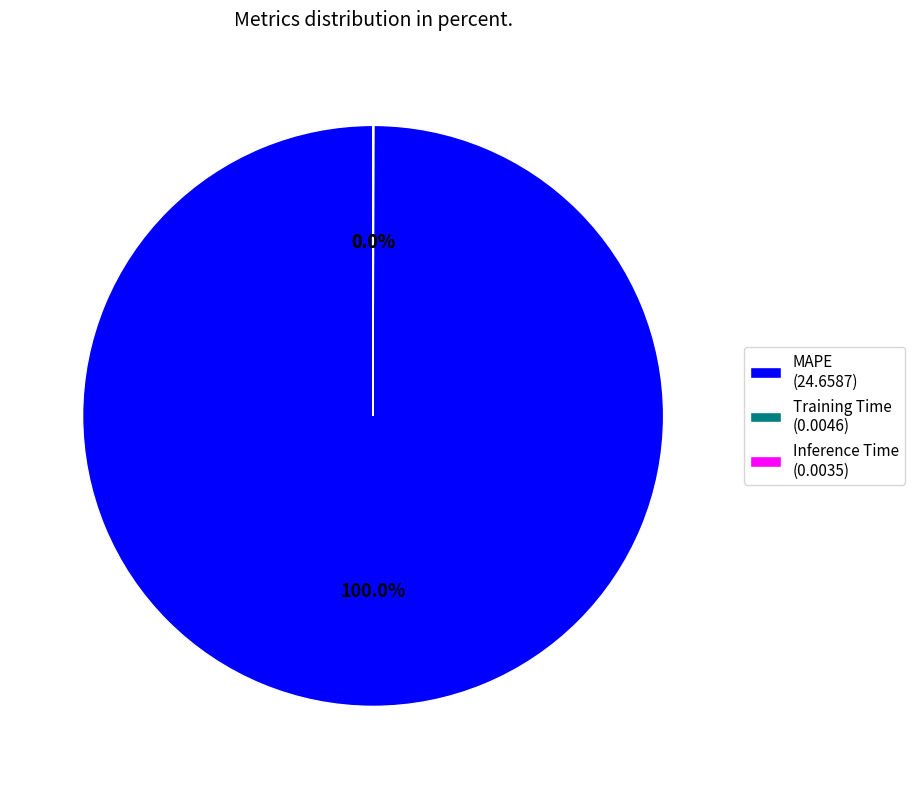

Does MAPE (24.6587) represent more than half of the total?

Yes